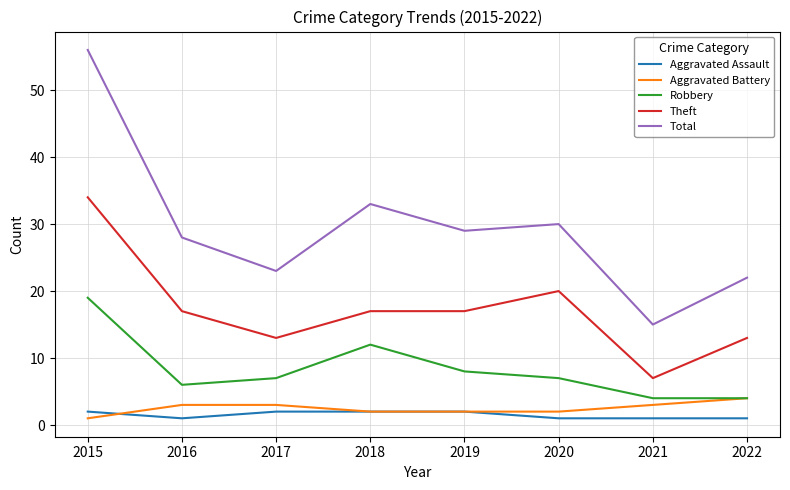

What is the sum of the Robbery values at 2021 and 2018?

16